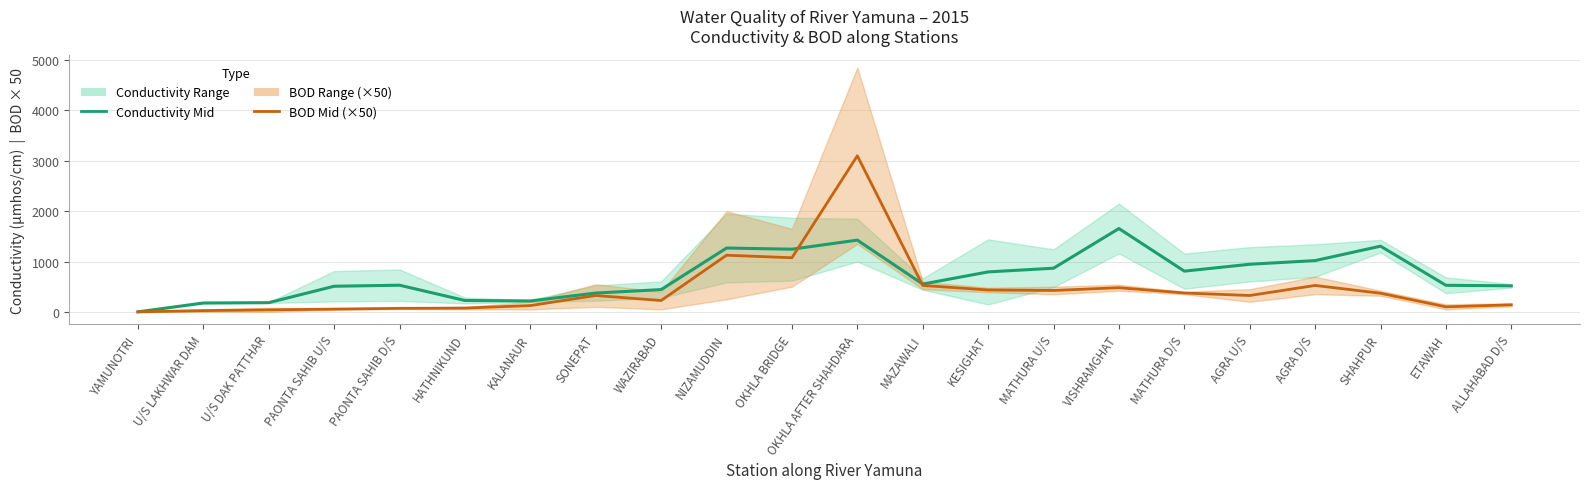

List the series in order of their peak value, highest first.

BOD Mid (×50), Conductivity Mid